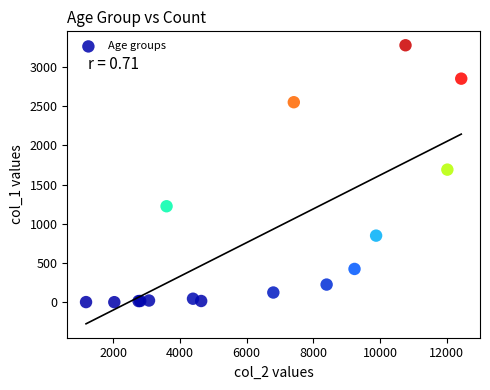

What Y value in the scatter plot is closest to 1638?

1690